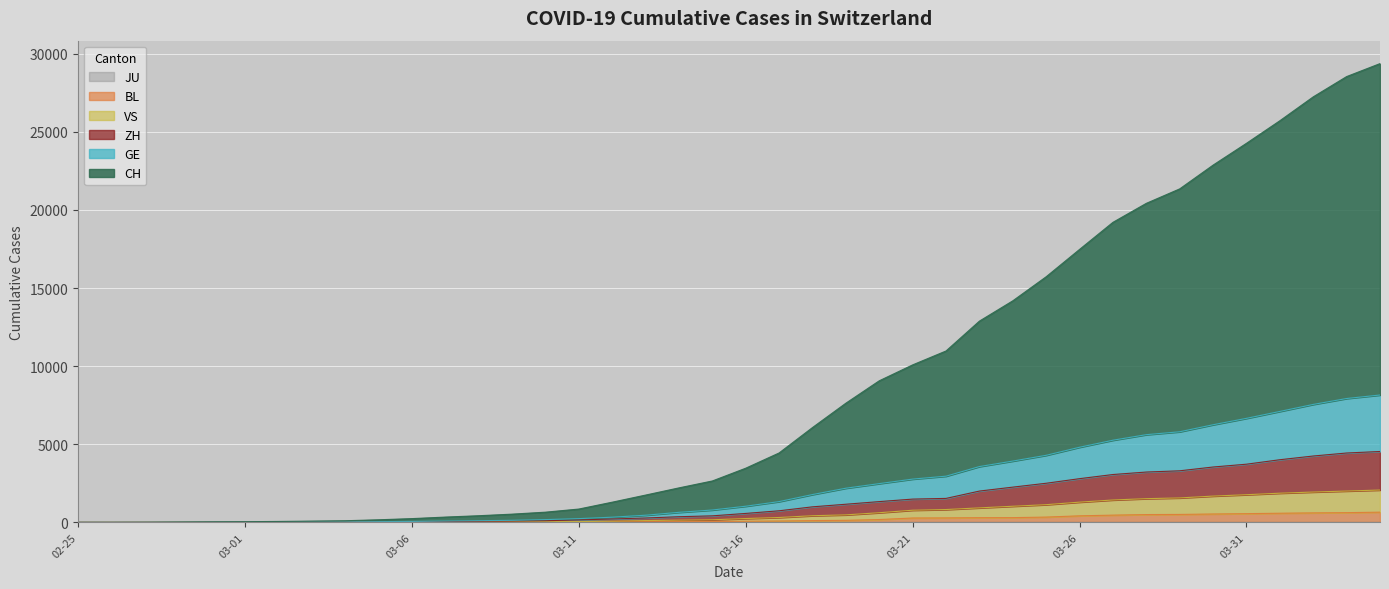

The value of ZH at 2020-03-25 is 3695. True or false?

False